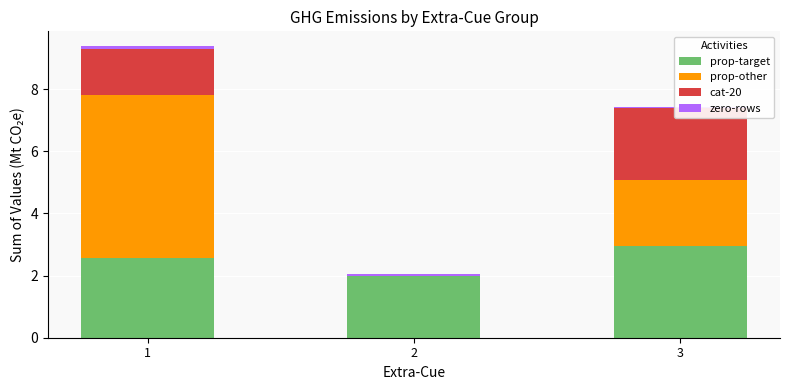

True or false: prop-other has a value of 0.0 at 2.

True